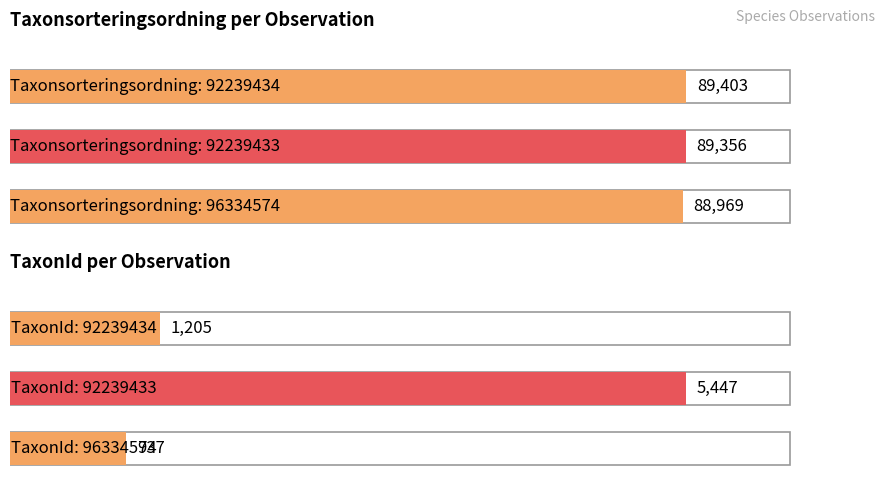

At how many categories does at least one series exceed 48957?

3